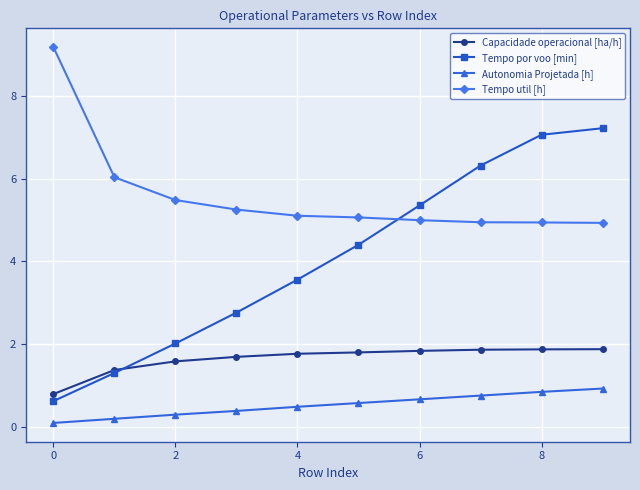

What is the maximum value for Autonomia Projetada [h]?

0.9